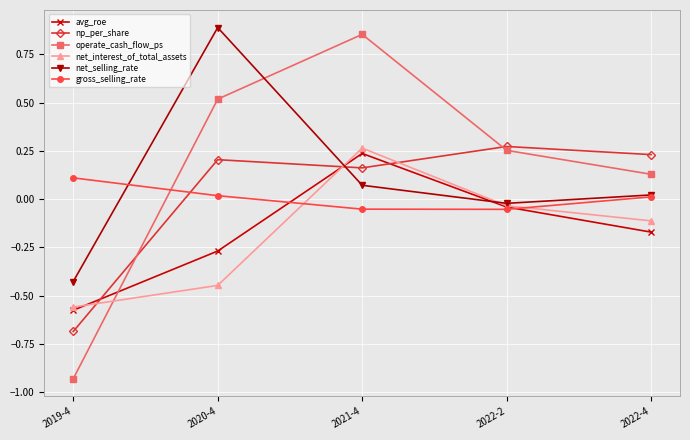

How many data points in net_interest_of_total_assets are less than 0?

4